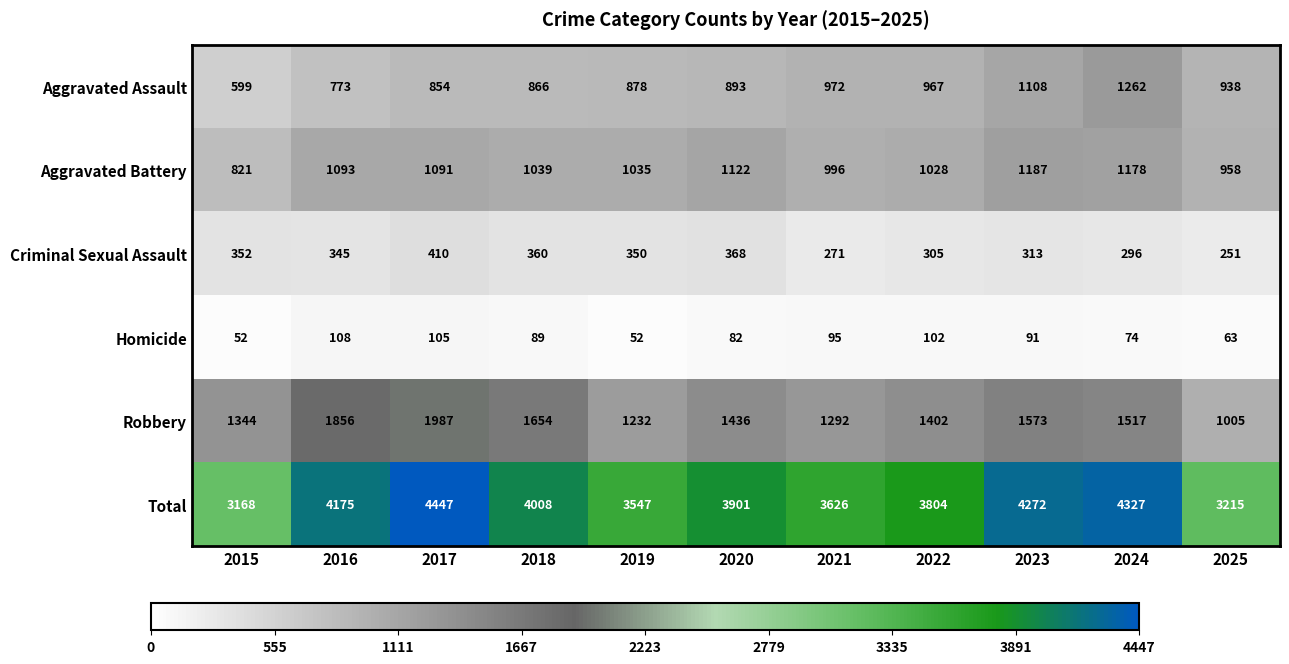

Rank the series at 2015 from highest to lowest value.

Total, Robbery, Aggravated Battery, Aggravated Assault, Criminal Sexual Assault, Homicide